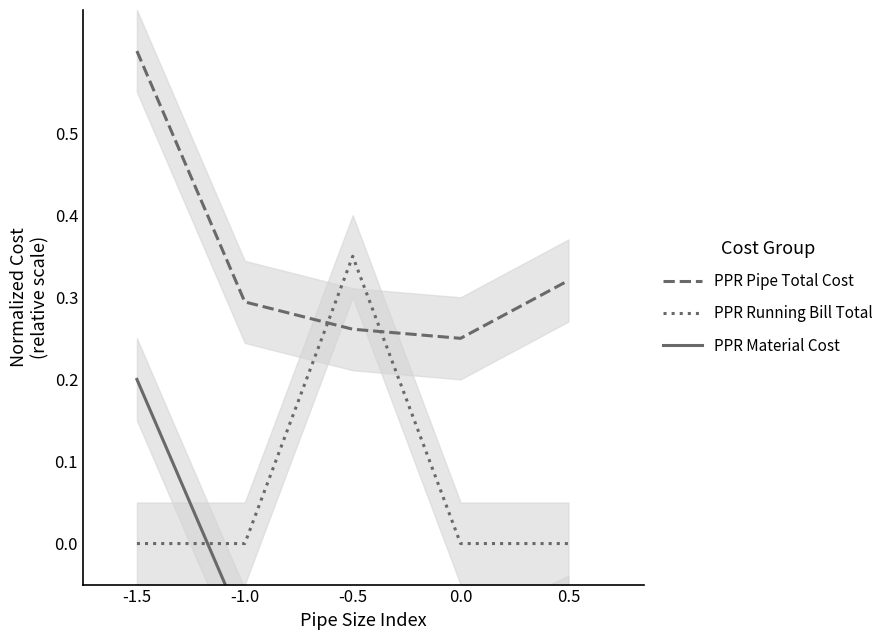

Is it true that PPR Running Bill Total equals 0.3 at -0.5?

True